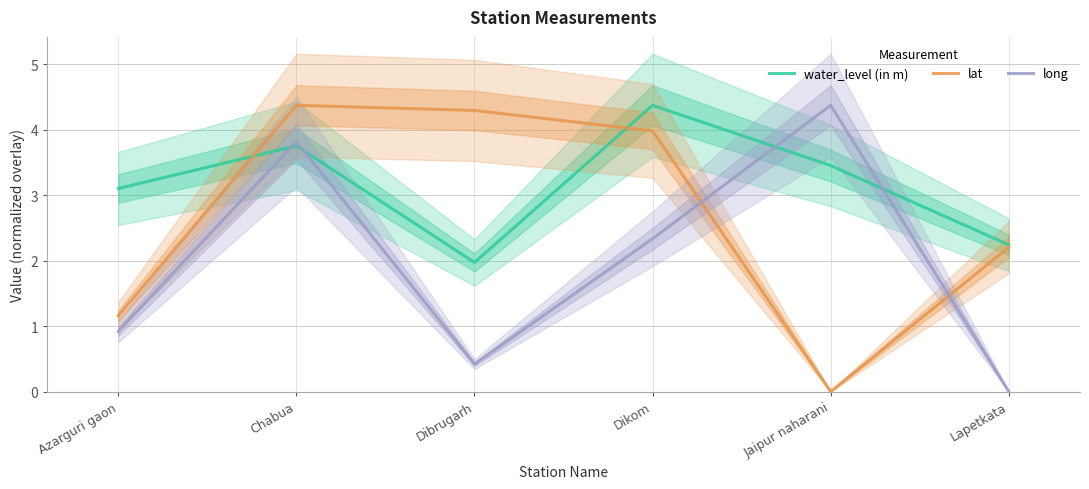

Which category has the highest value across all series?

Dikom